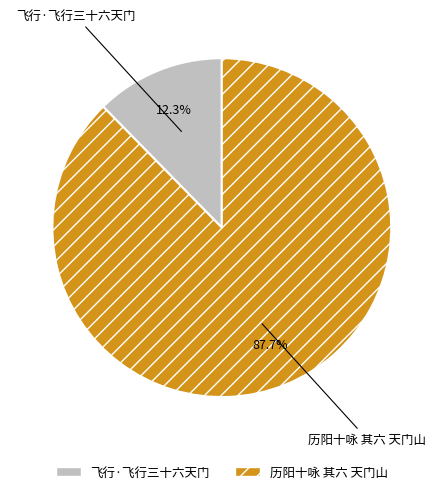

What percentage is the 飞行·飞行三十六天门 slice, to the nearest percent?

12%